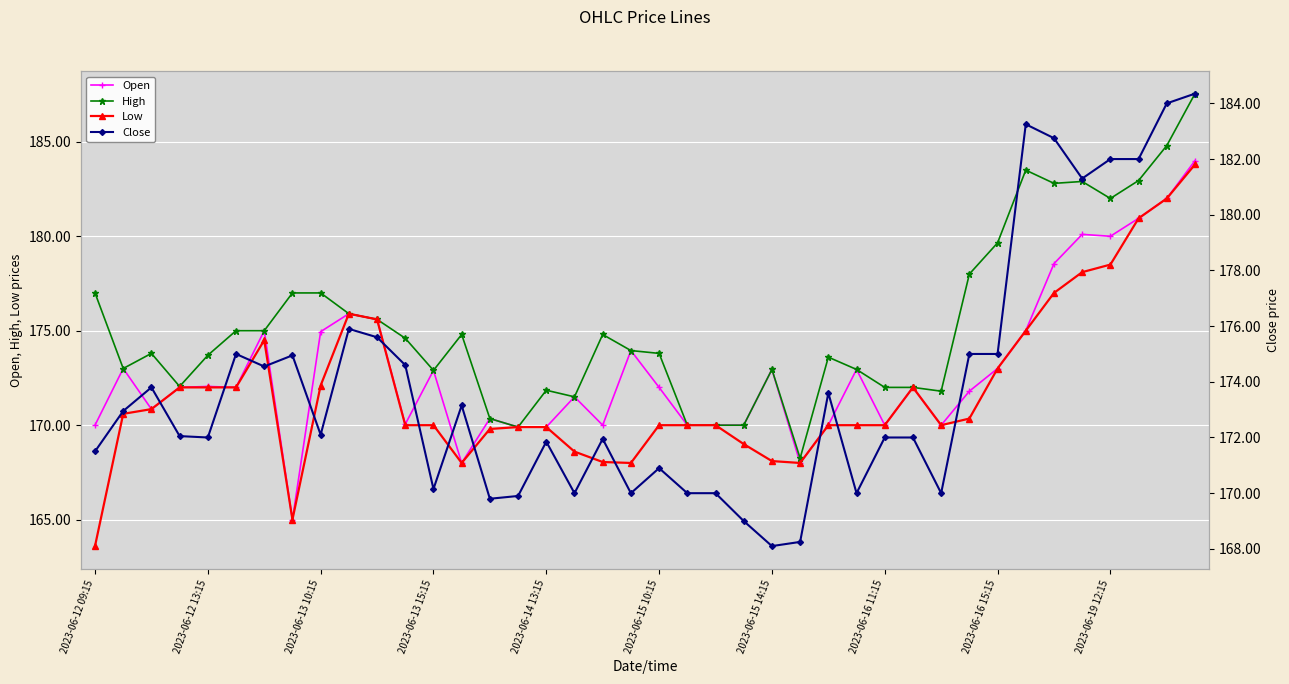

How many interior local peaks does the Open series have?

12